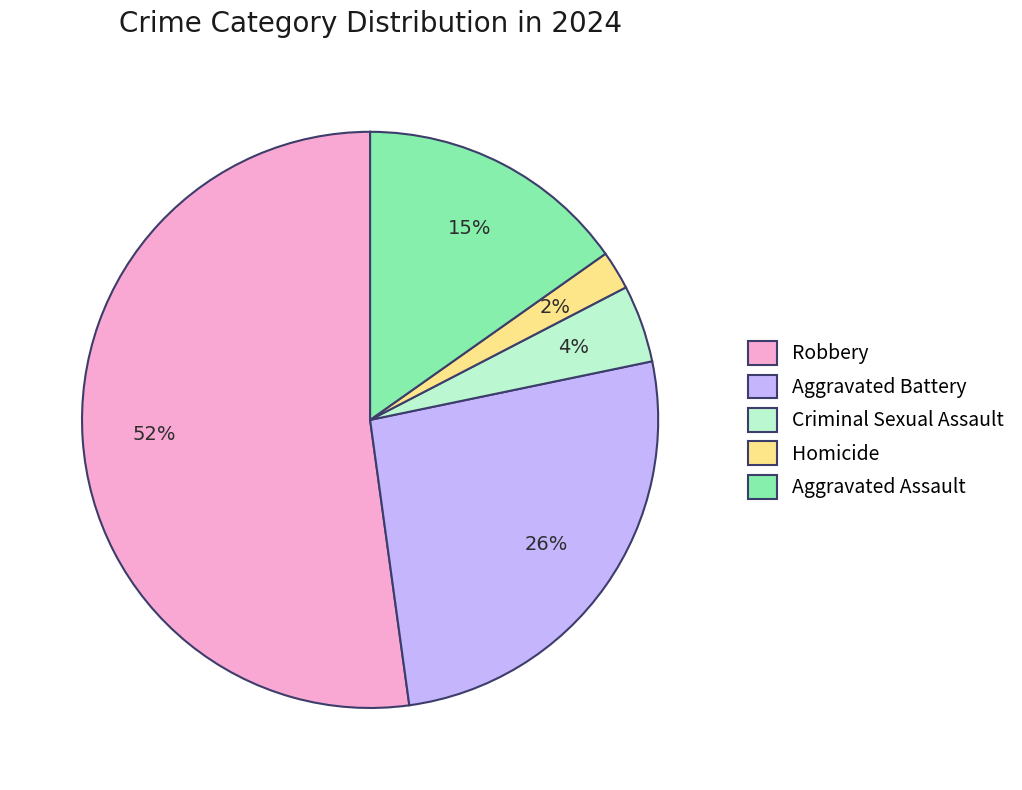

Which slice is the smallest?

Homicide